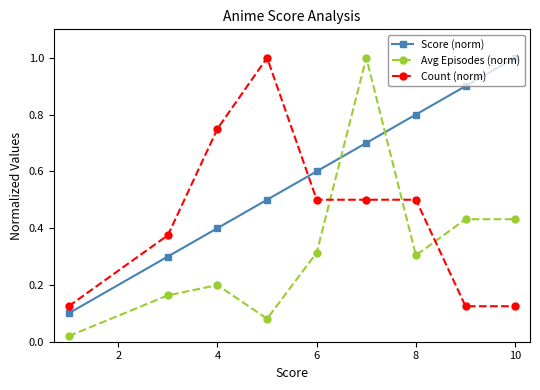

What is the maximum value shown in the chart?

1.0